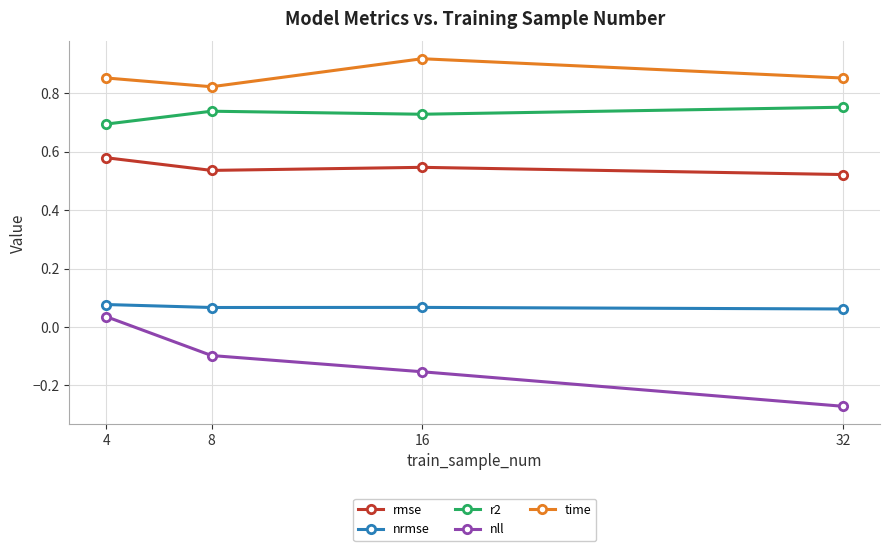

What is the total value across all series at 4?

2.2